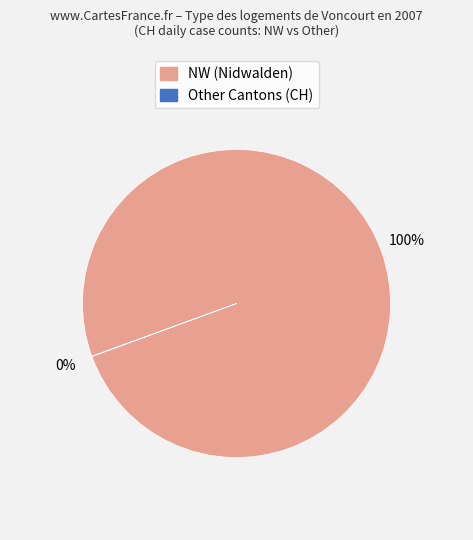

To the nearest percent, what is the average slice percentage?

50%